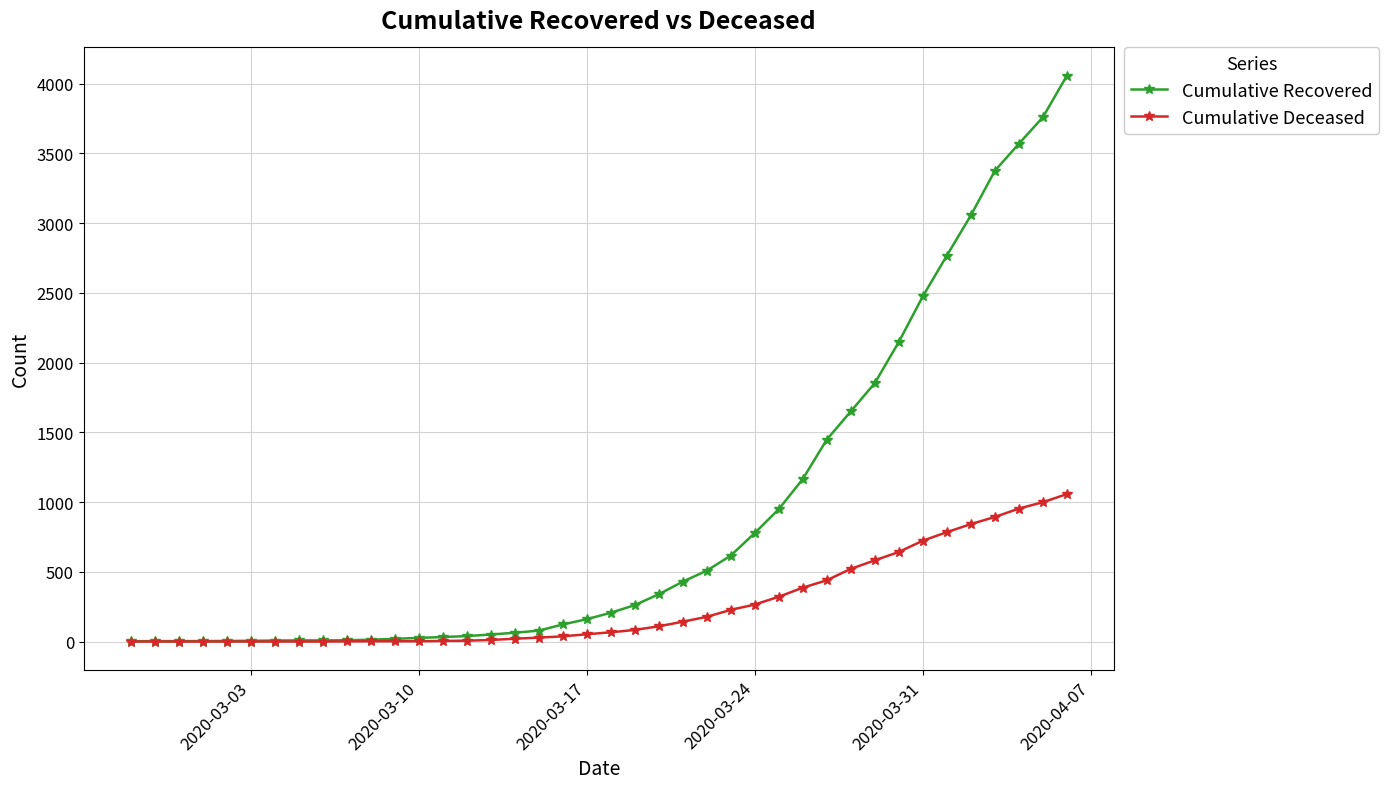

Which series has the largest total across all categories?

Cumulative Recovered